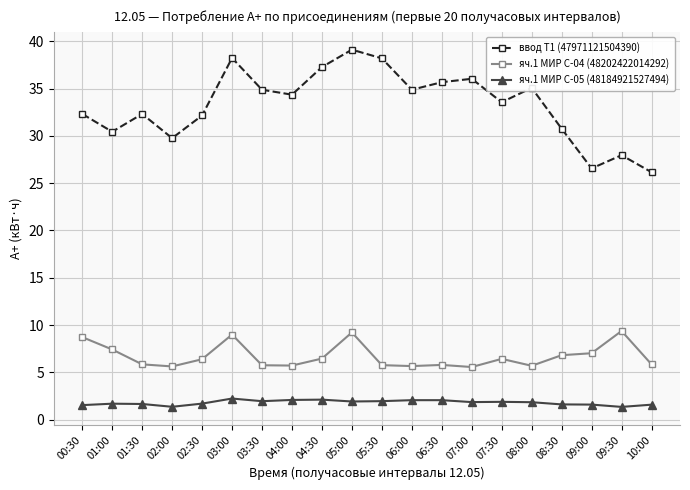

What is the value of the яч.1 МИР С-04 (48202422014292) point at the 3rd from the left?

5.8